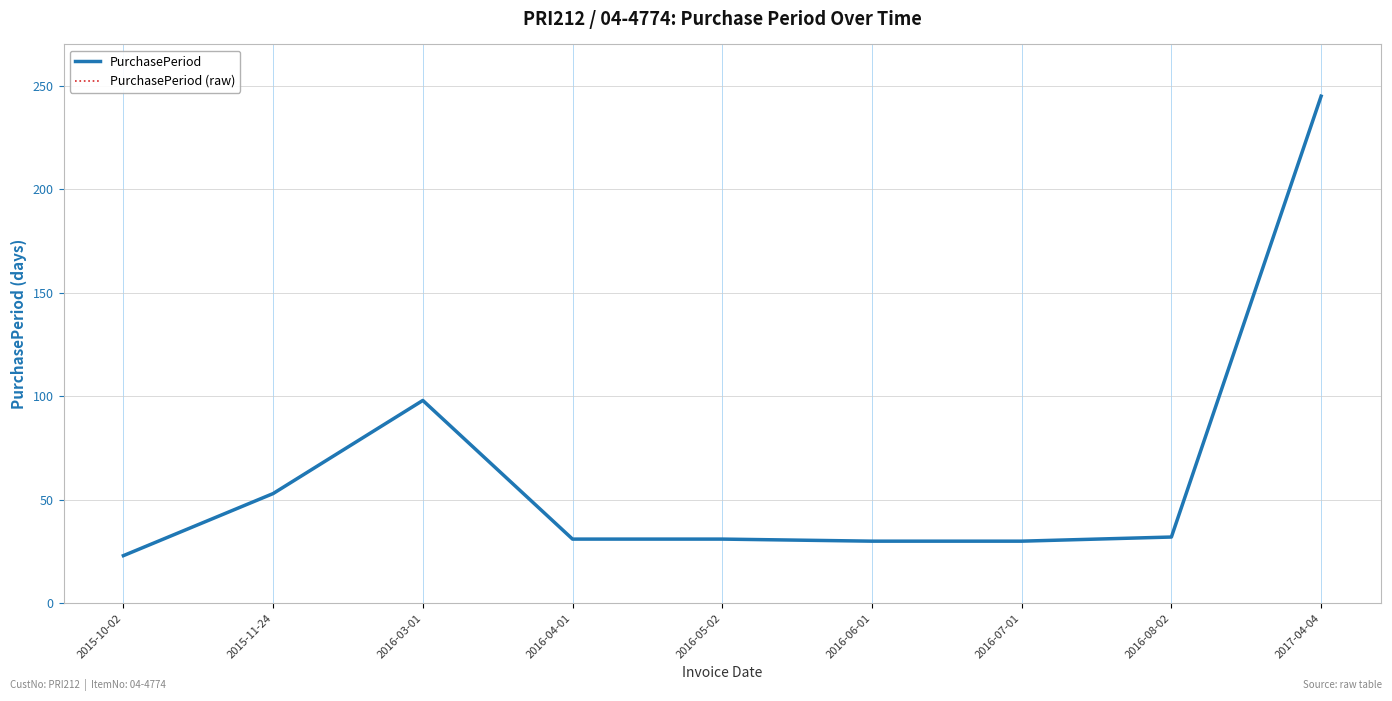

True or false: PurchasePeriod (raw) and PurchasePeriod intersect in this chart.

False